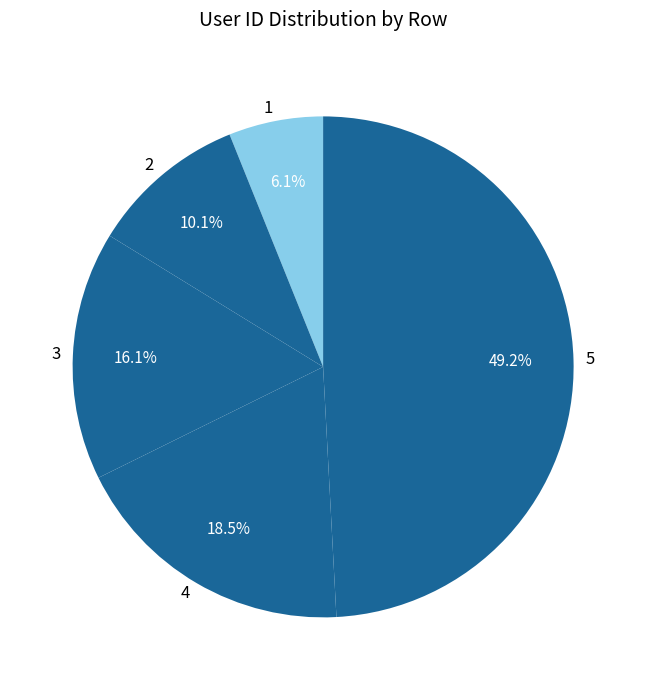

To the nearest percent, what is the combined percentage of 4 and 3?

35%